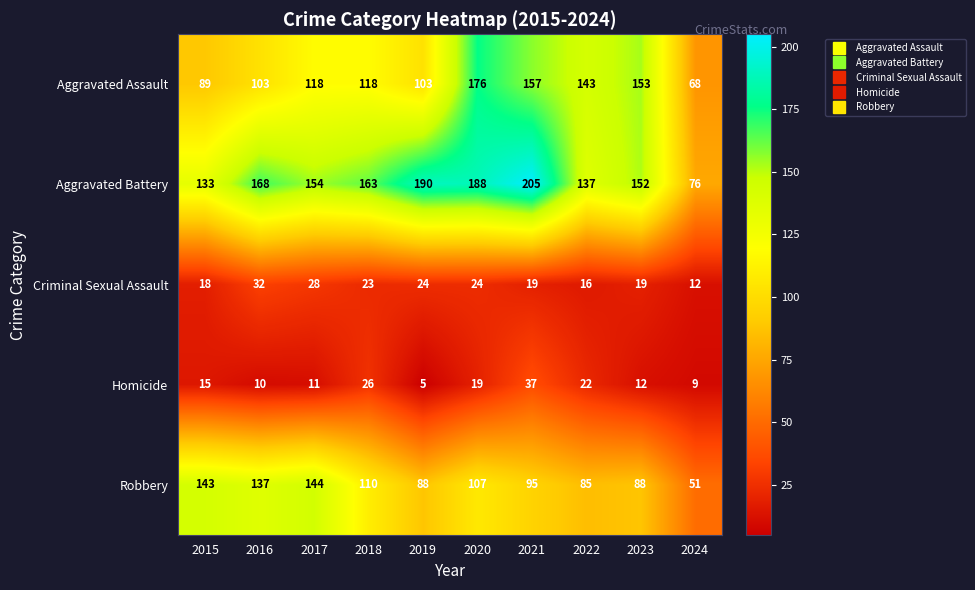

At which label does Aggravated Battery first exceed 163?

2016